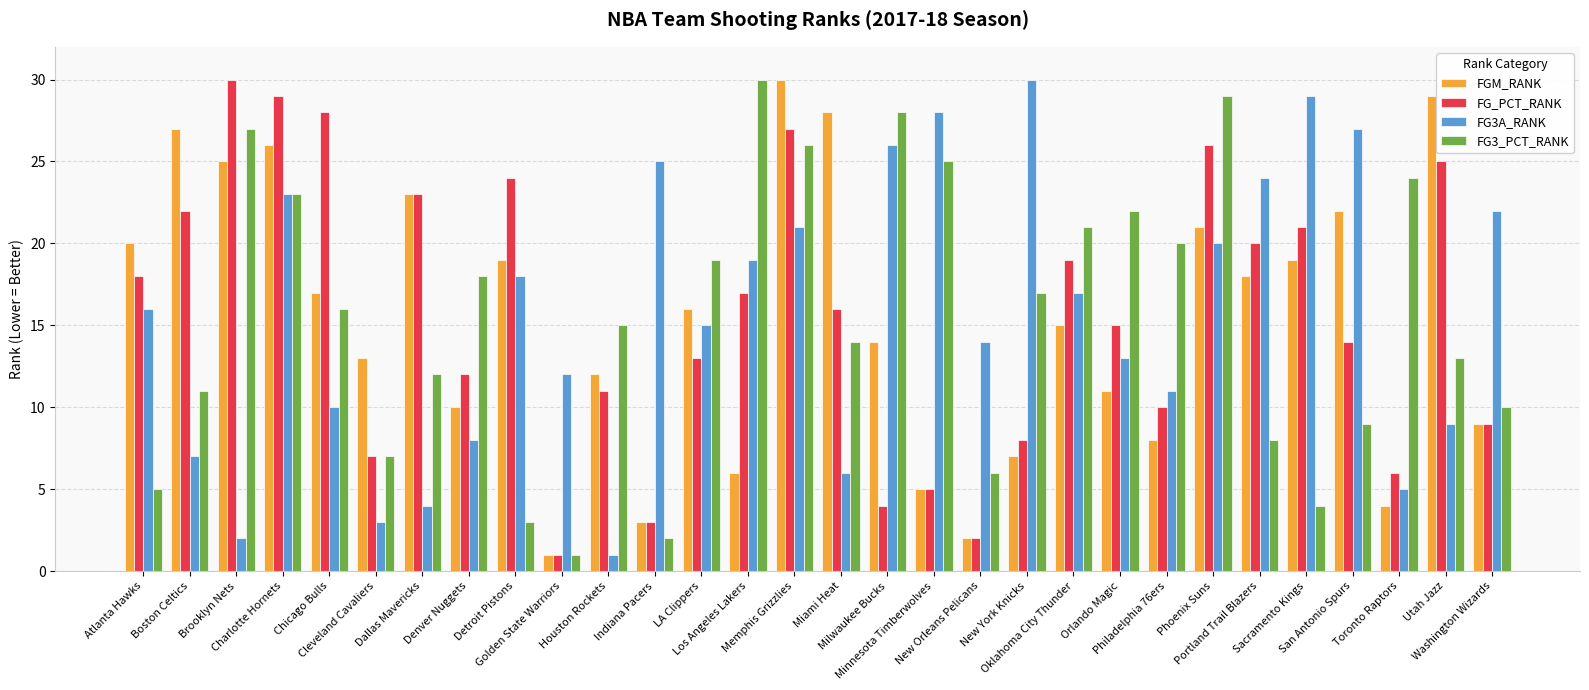

What is the maximum value shown in the chart?

30